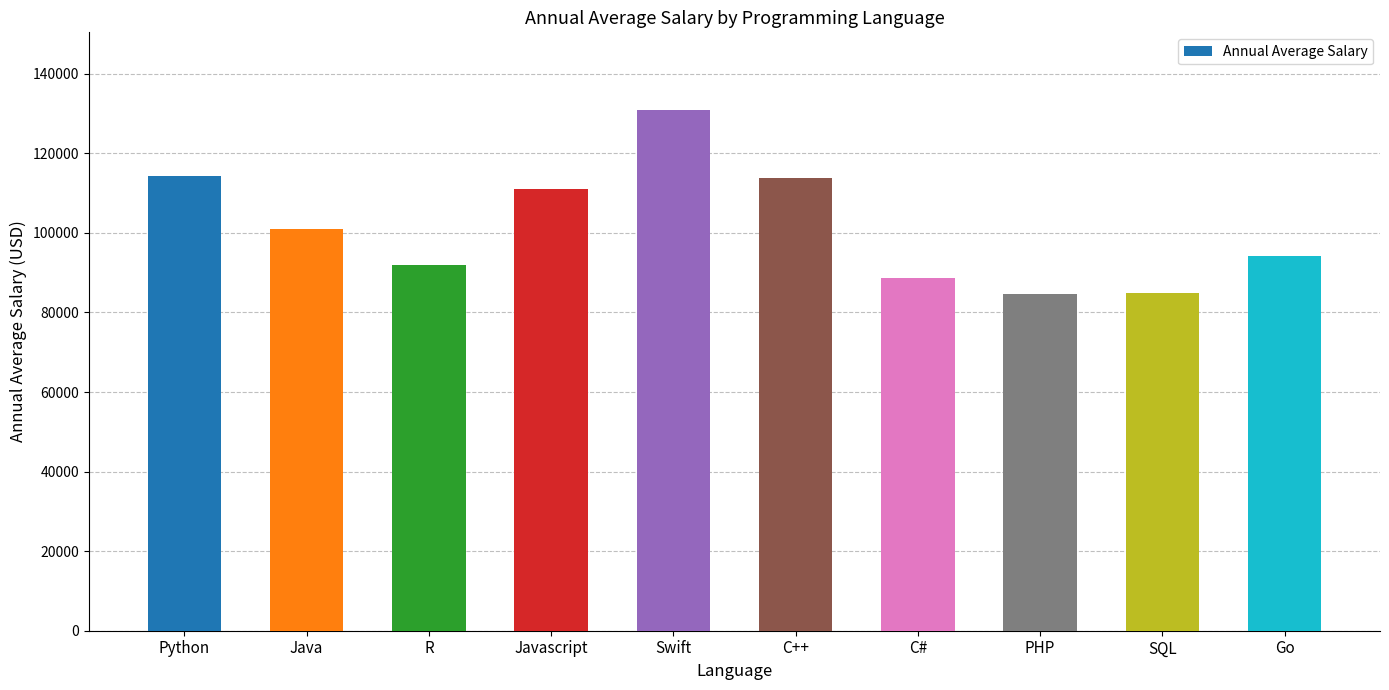

How many data points are above 101013?

4